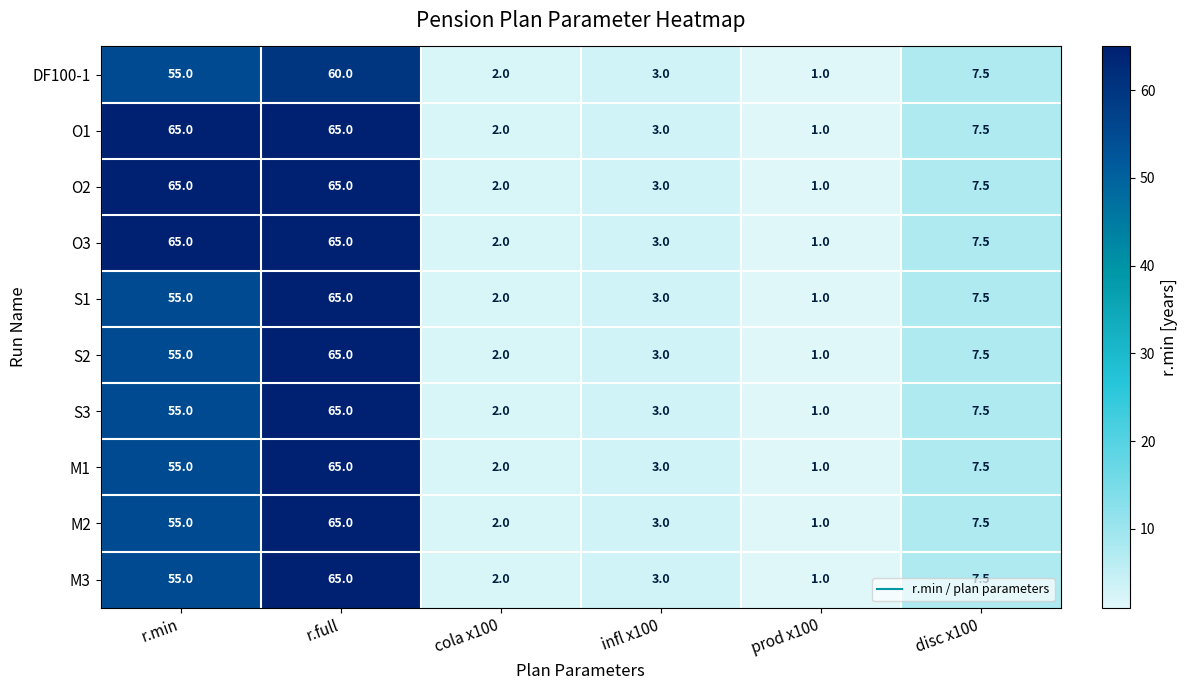

What is the smallest value displayed?

1.0